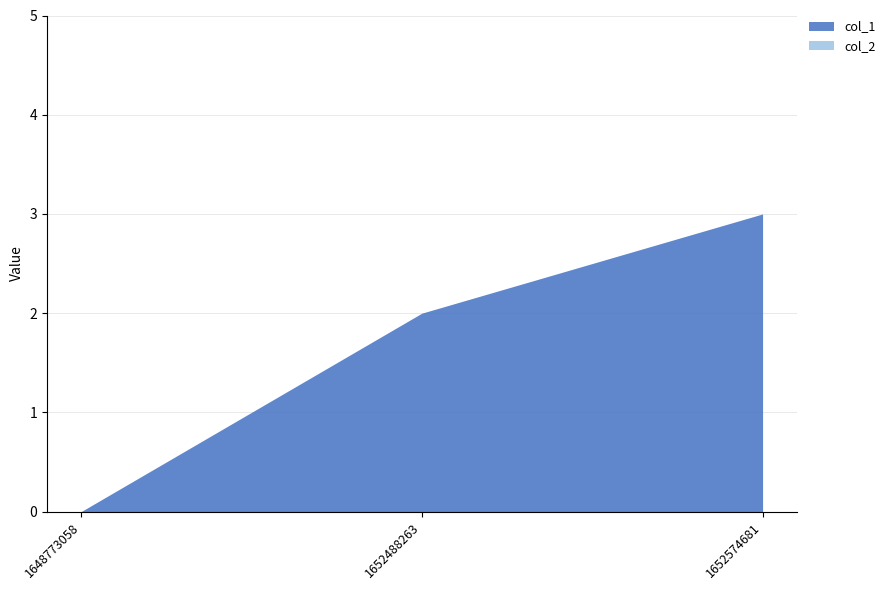

Reading right to left, extract all data points from this chart.

3	2	0